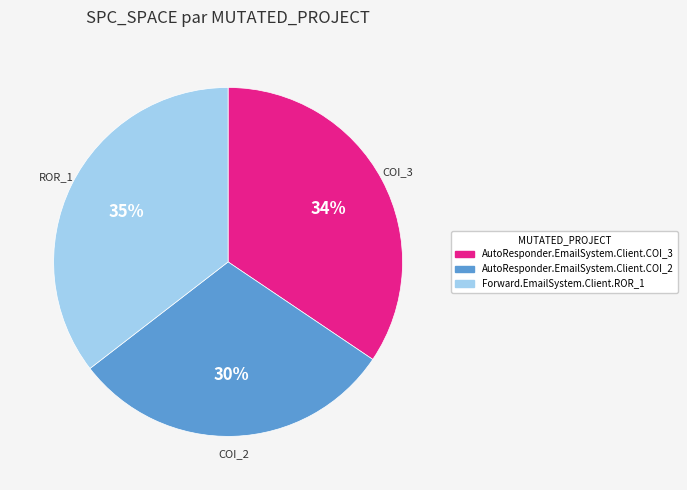

What is the smallest slice in the pie chart?

AutoResponder.EmailSystem.Client.COI_2